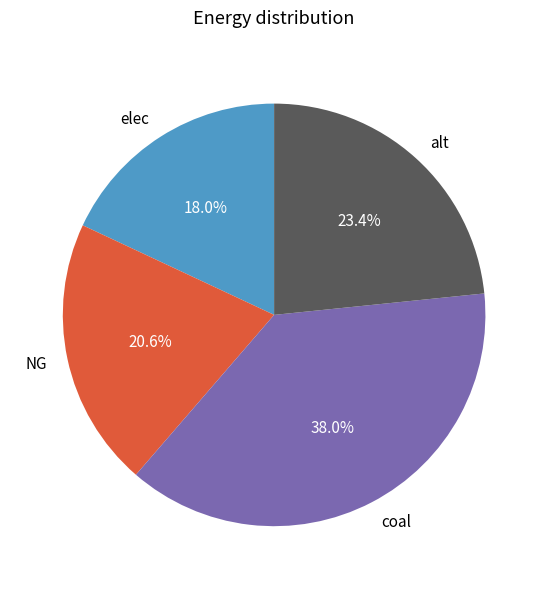

To the nearest percent, what is the difference between the largest and smallest slice percentages?

20%